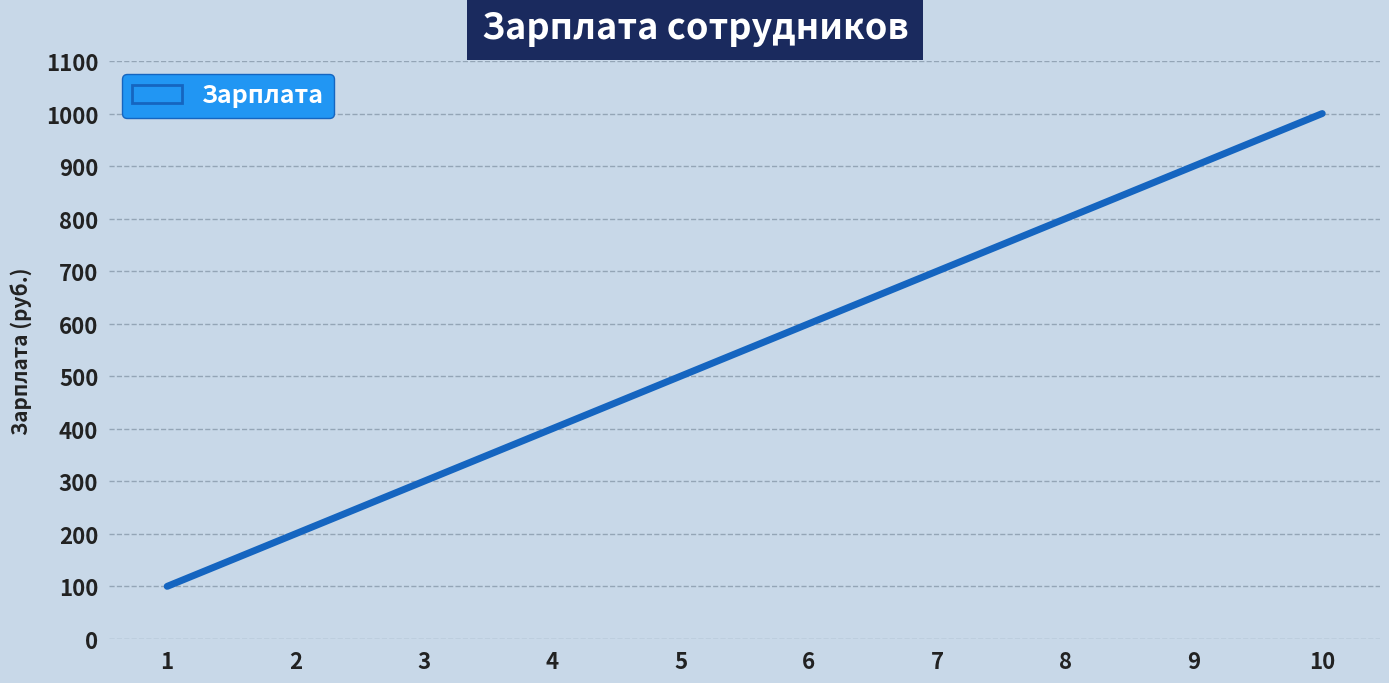

Is it true that the value at 5 is 500?

True